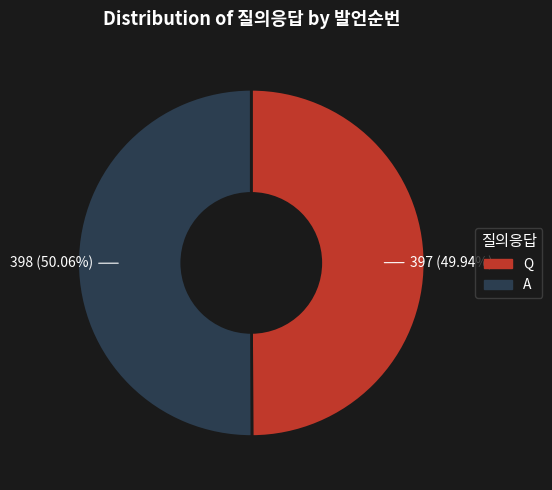

What portion of the pie excludes A?

49.9%